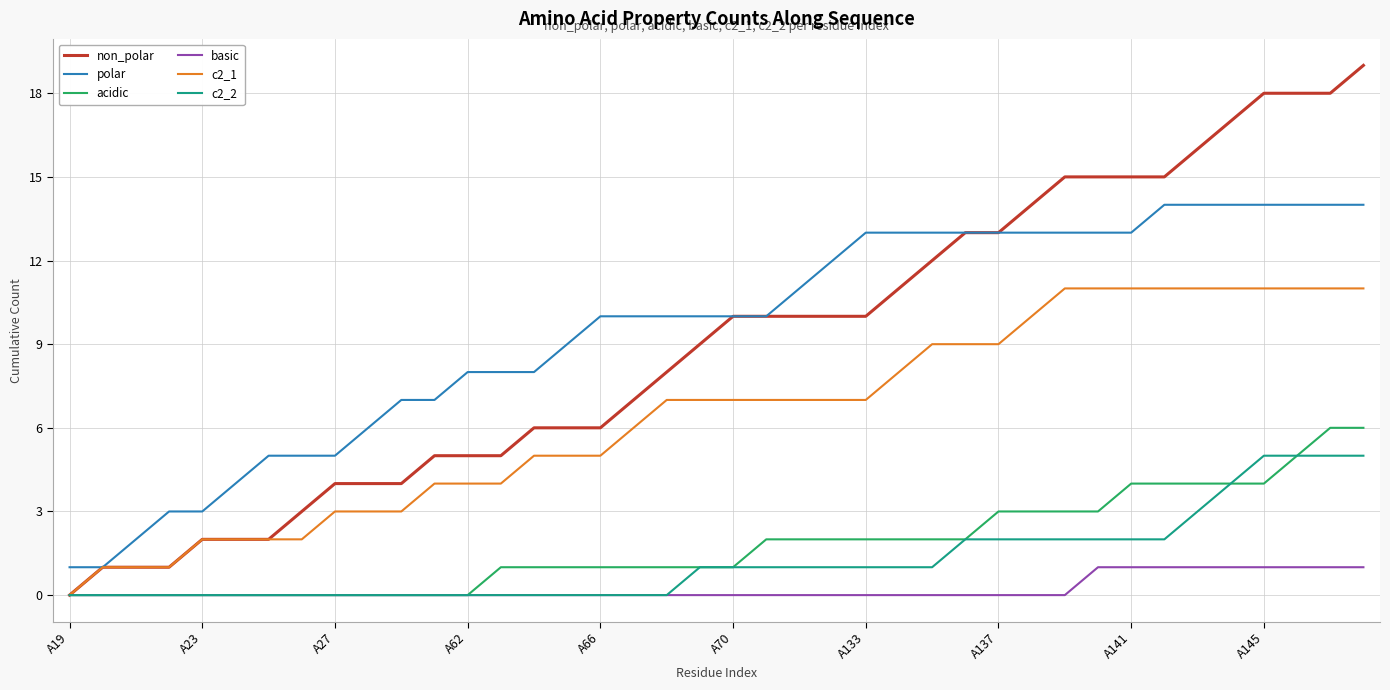

List the series in order of their peak value, highest first.

non_polar, polar, c2_1, acidic, c2_2, basic